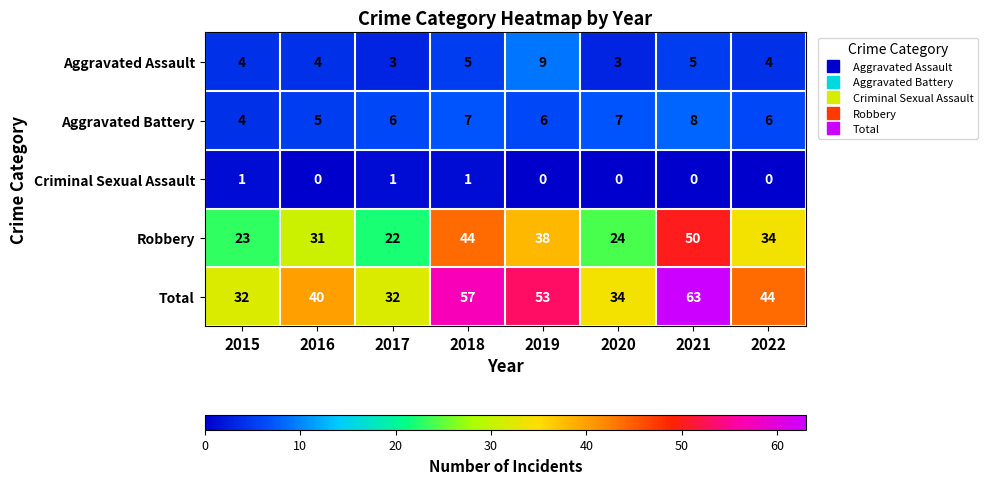

Read the Aggravated Assault value at 2015.

4